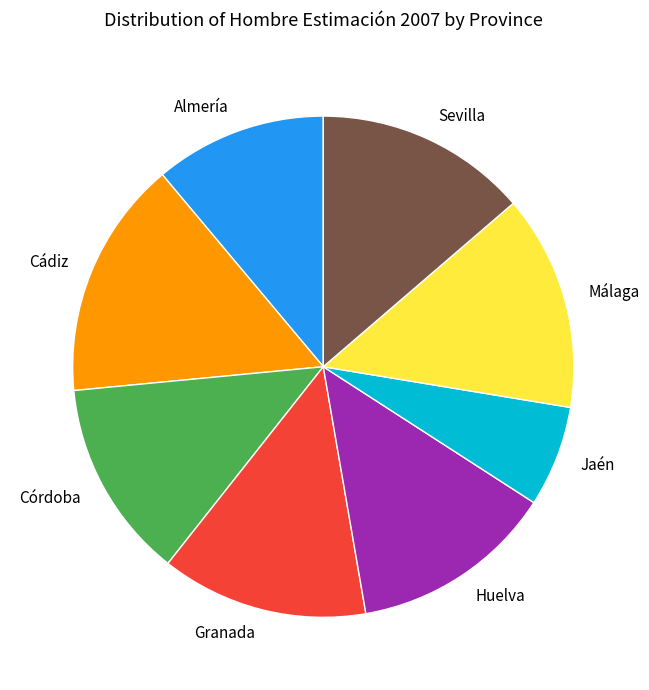

The Granada slice represents 13% of the pie. True or false?

True